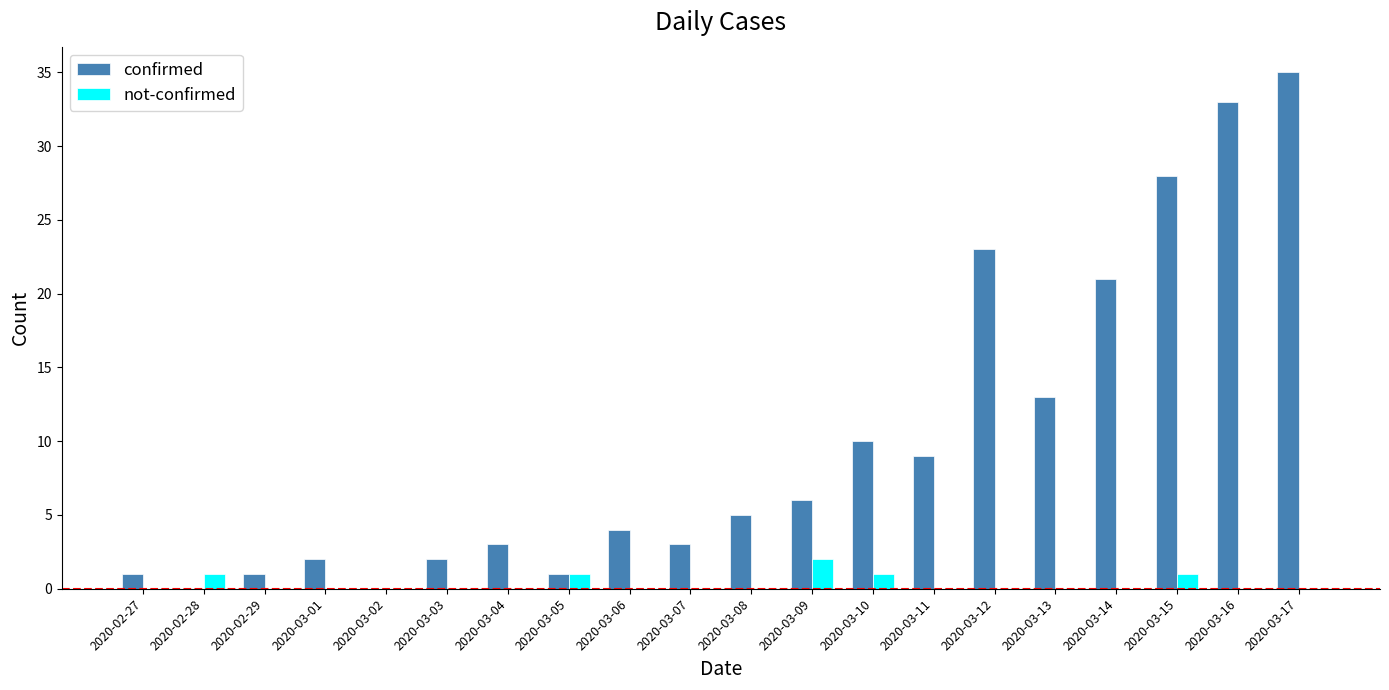

At which category is the sum across all series the highest?

2020-03-17